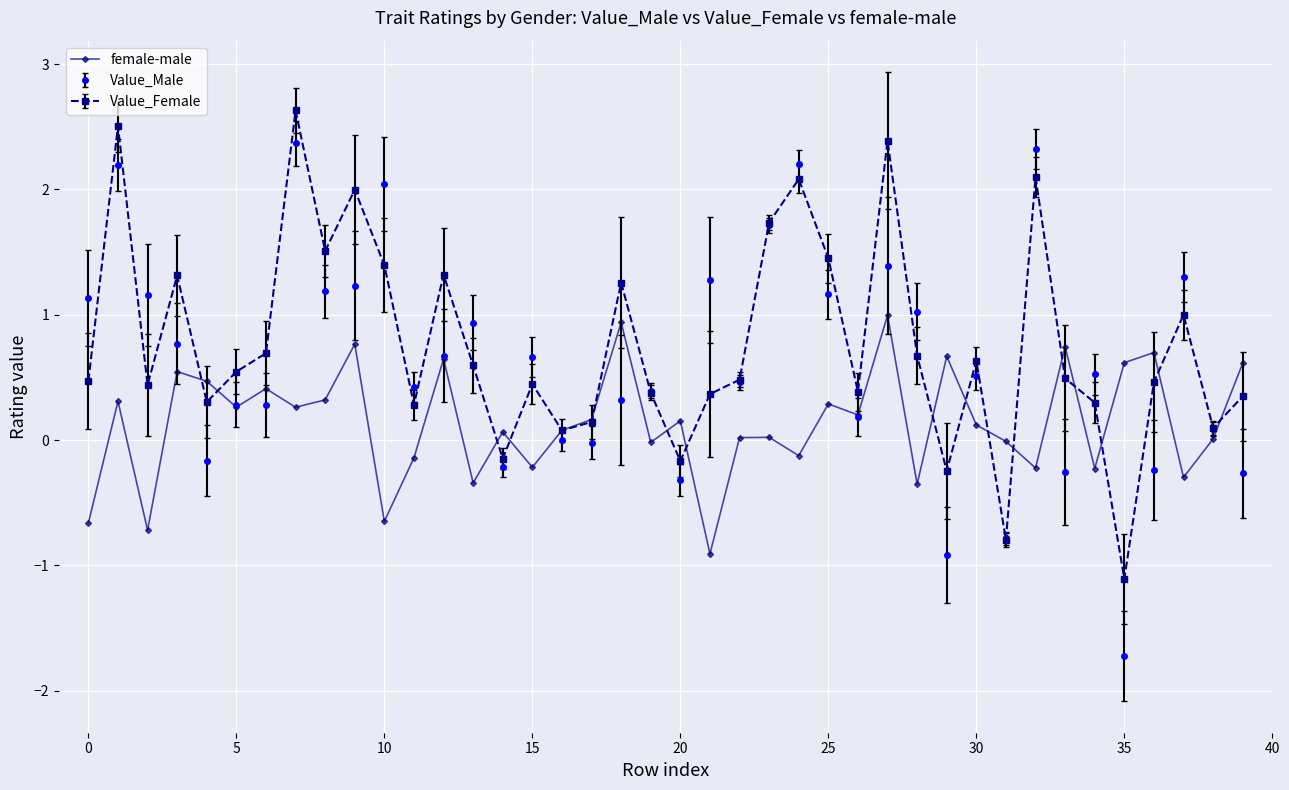

Which series has the widest spread of values?

Value_Male